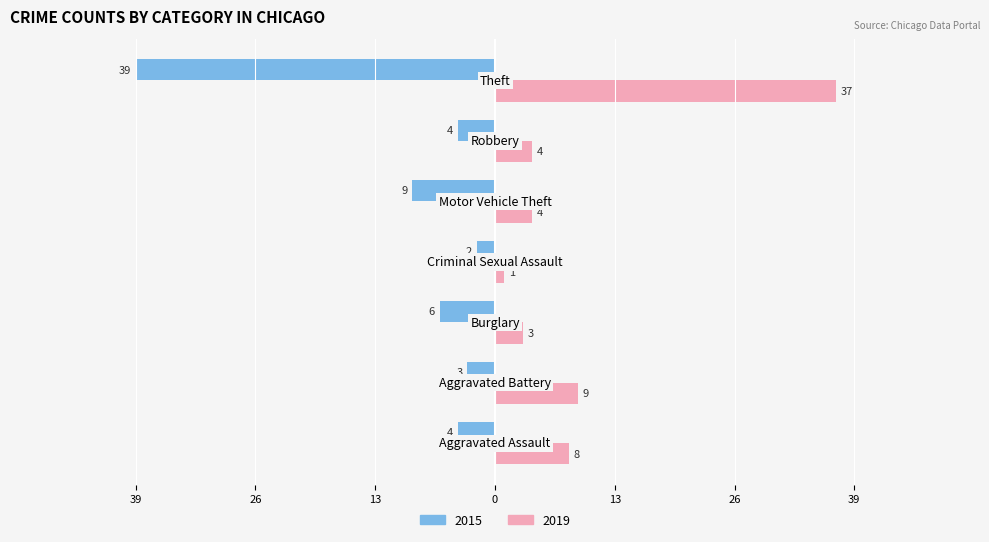

What are all the series names shown in the legend?

2015, 2019